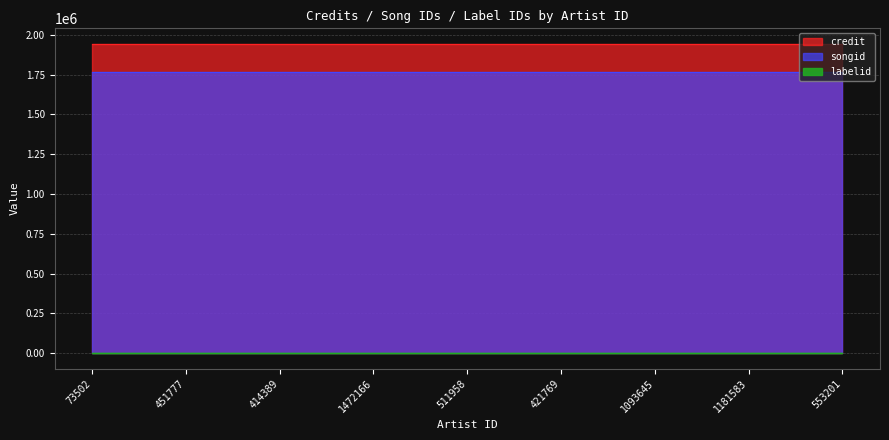

True or false: credit and labelid cross at least once.

False